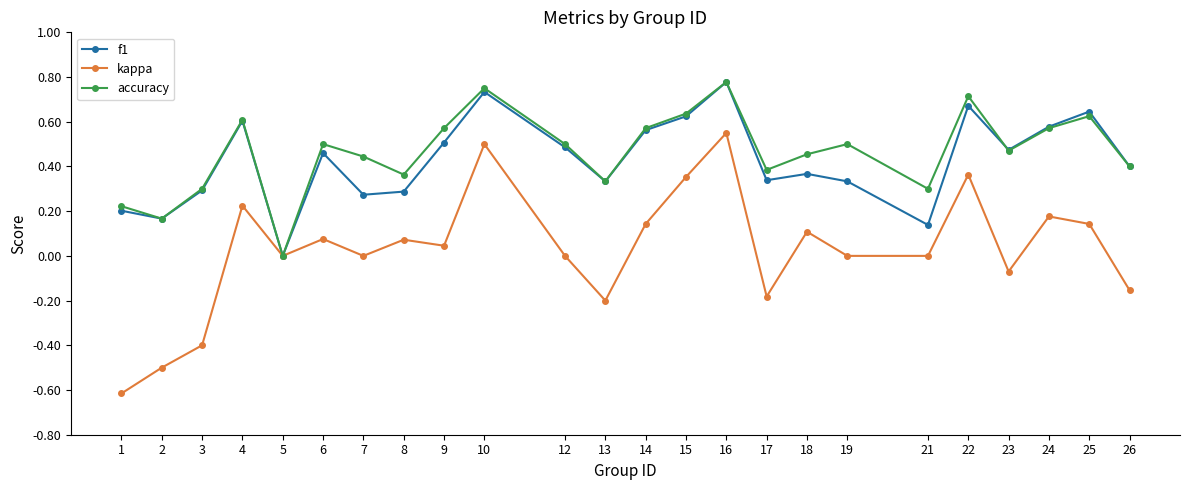

What are all the series names shown in the legend?

f1, kappa, accuracy